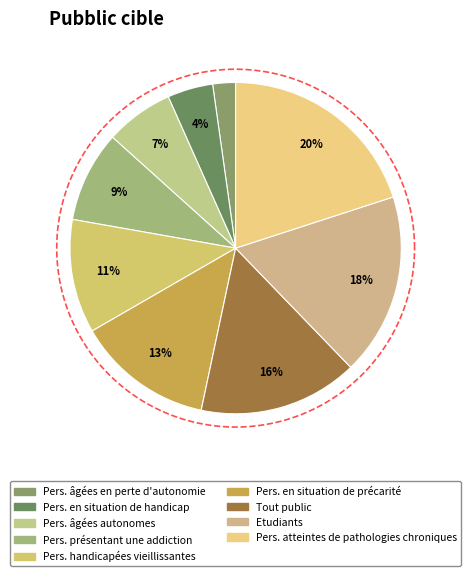

Which slice is the smallest?

Personnes âgées en perte d'autonomie